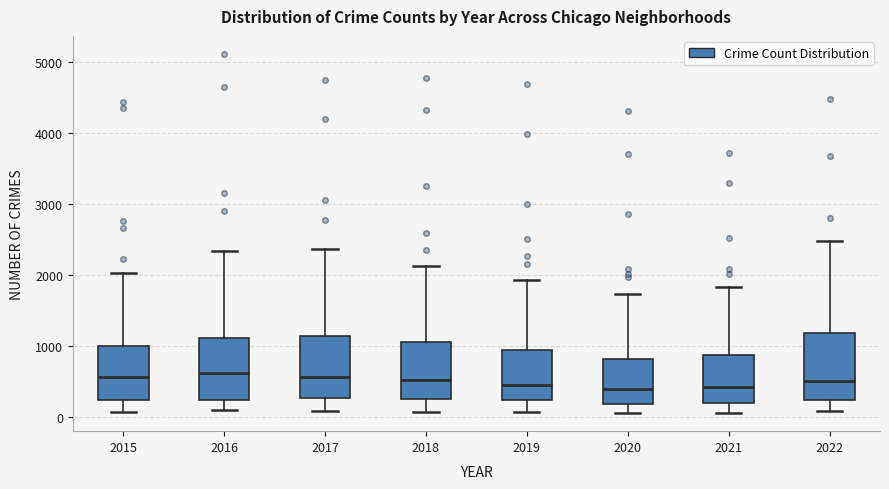

Reading left to right, transcribe this box plot: for each box, give where its median line is, the range the box spans, and where its two whiskers end, as read against the y-axis. The values are not printed on the chart, so give them approximately, as read against the axis.

2015: median 600, box 200 to 1000, whiskers 100 to 2000
2016: median 600, box 200 to 1100, whiskers 100 to 2300
2017: median 600, box 300 to 1100, whiskers 100 to 2400
2018: median 500, box 300 to 1100, whiskers 100 to 2100
2019: median 400, box 200 to 900, whiskers 100 to 1900
2020: median 400, box 200 to 800, whiskers 100 to 1700
2021: median 400, box 200 to 900, whiskers 100 to 1800
2022: median 500, box 200 to 1200, whiskers 100 to 2500